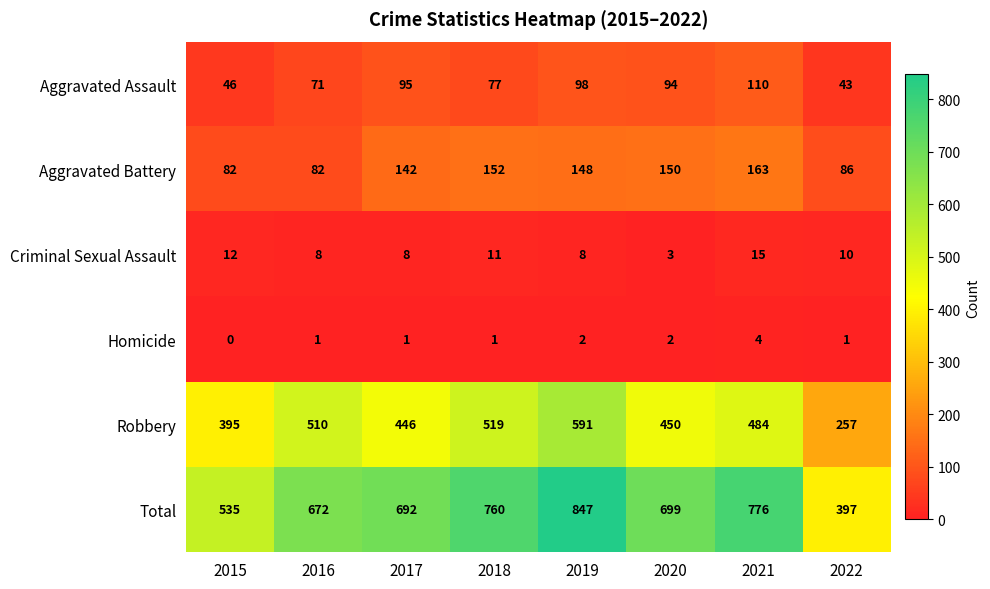

At which label does Aggravated Battery first exceed 148?

2018